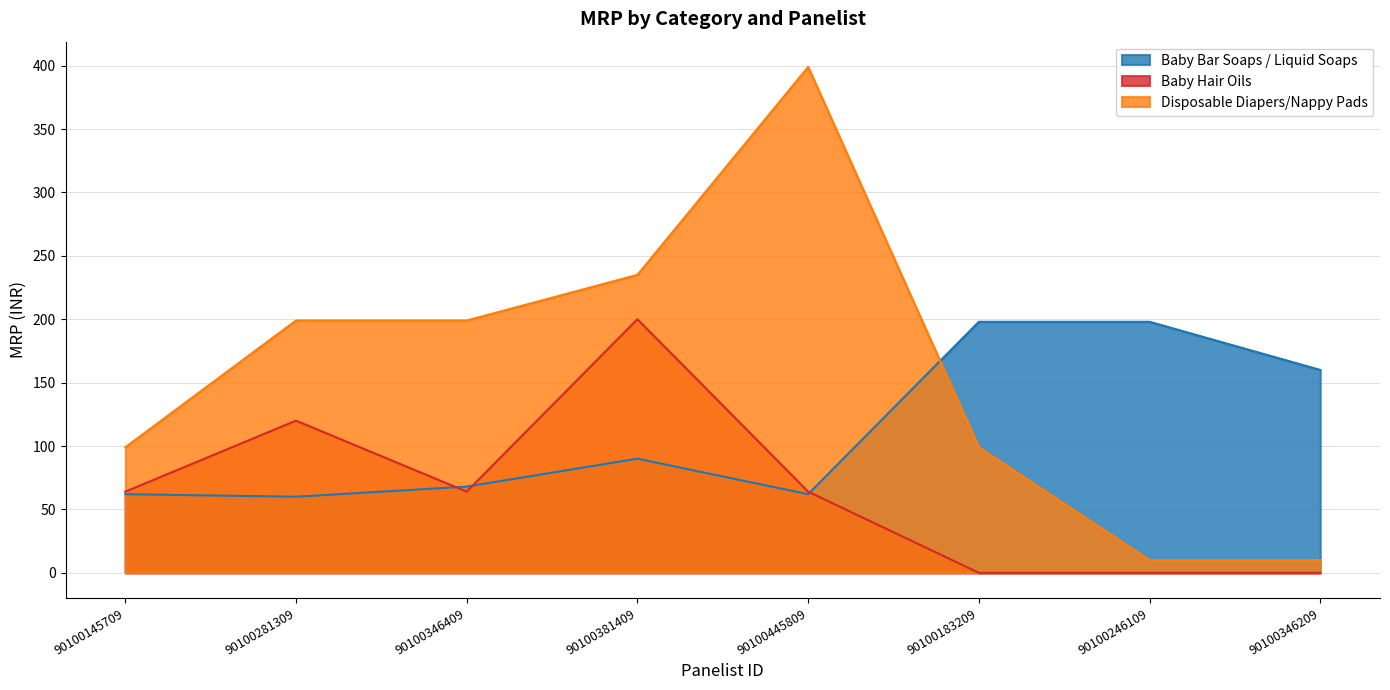

What is the greatest value displayed?

399